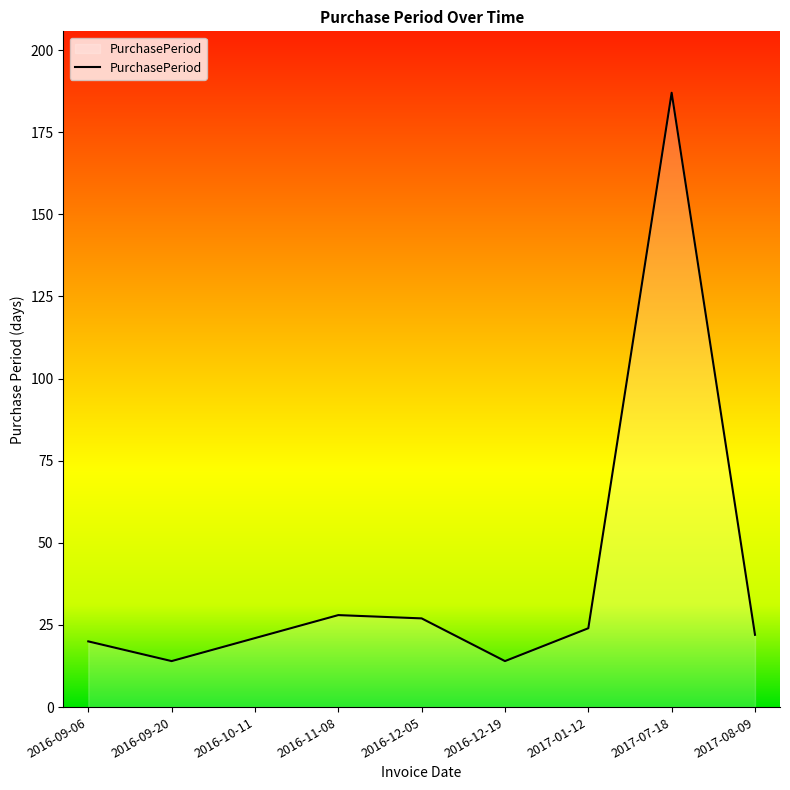

What is the greatest value displayed?

187